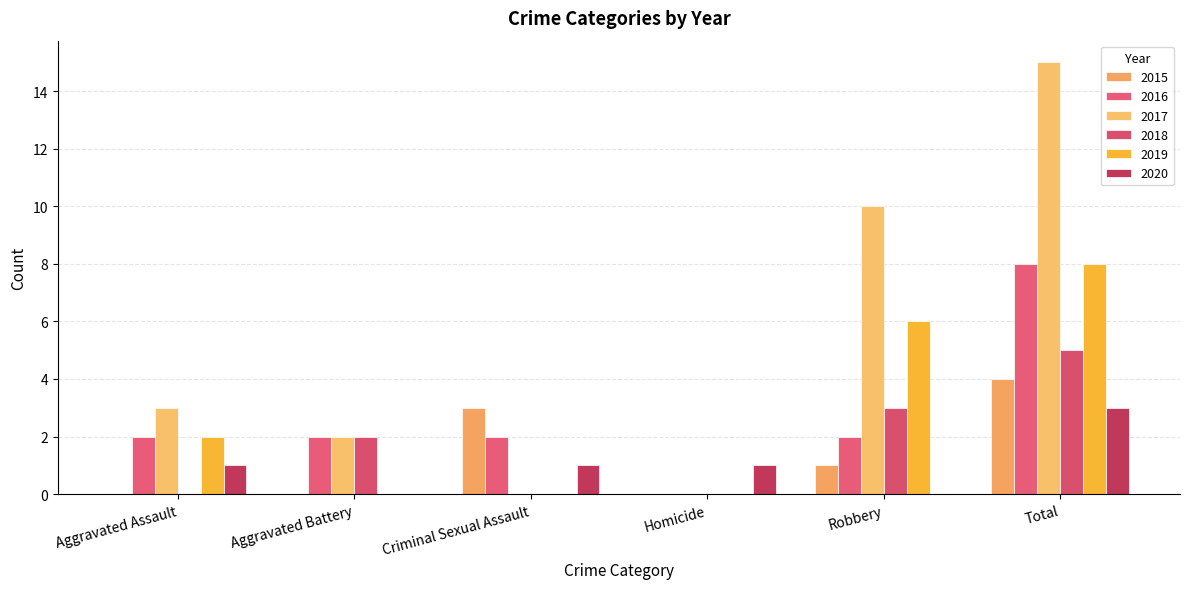

What are all the series names shown in the legend?

2015, 2016, 2017, 2018, 2019, 2020